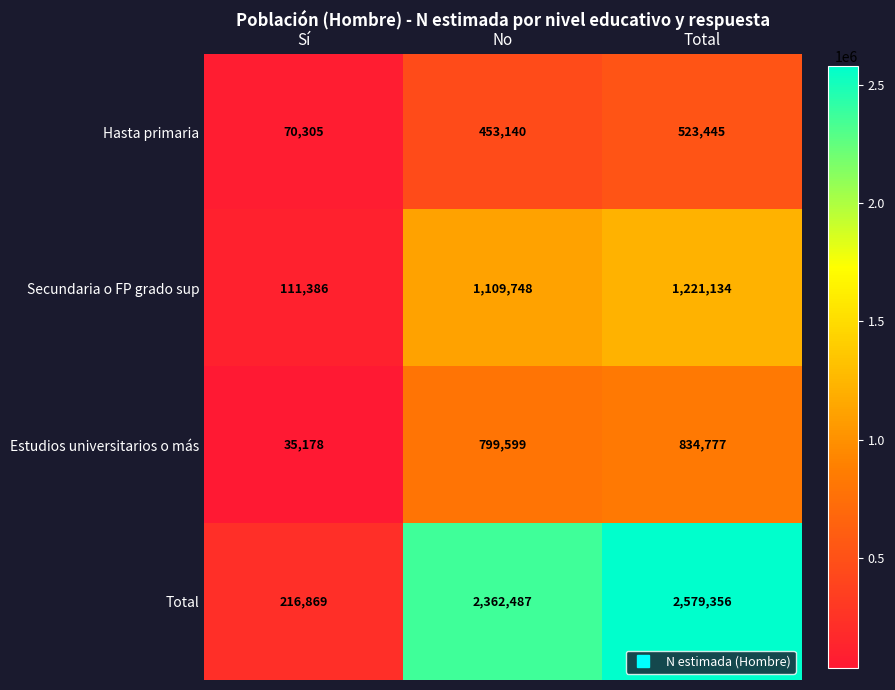

What is the approximate value of Estudios universitarios o más at Total?

834777